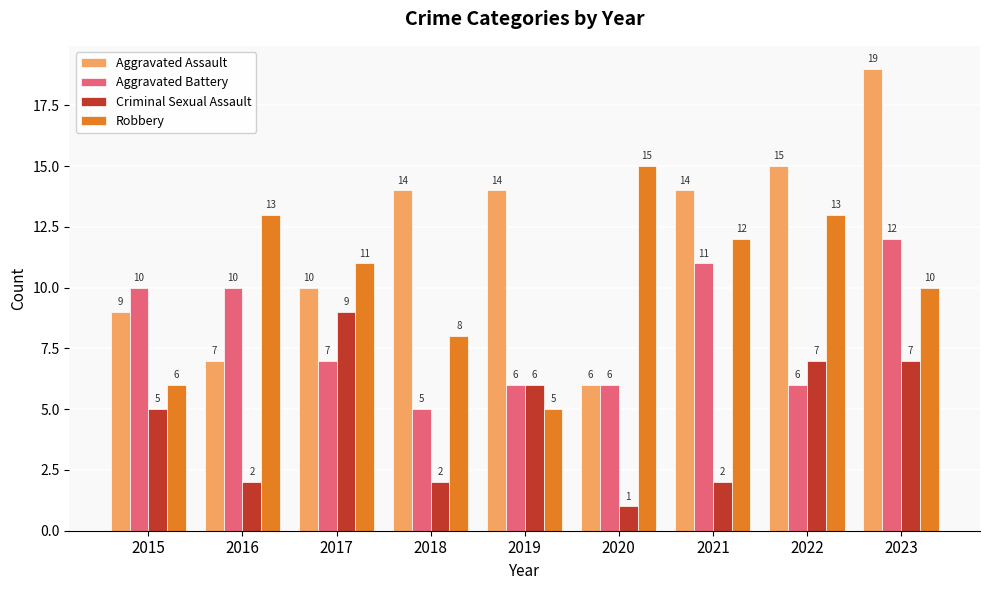

True or false: Aggravated Battery has a value of 4 at 2023.

False